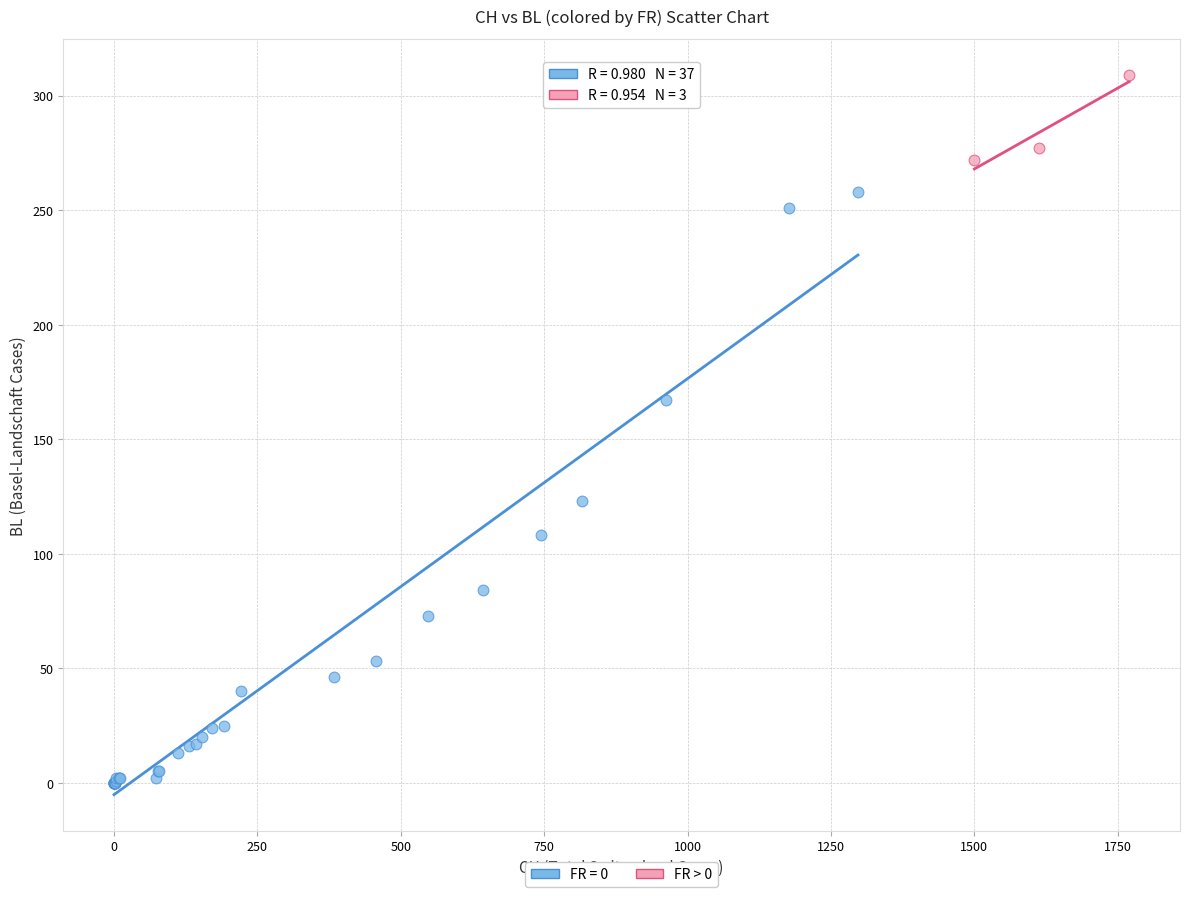

Which series reaches the maximum Y coordinate?

FR > 0